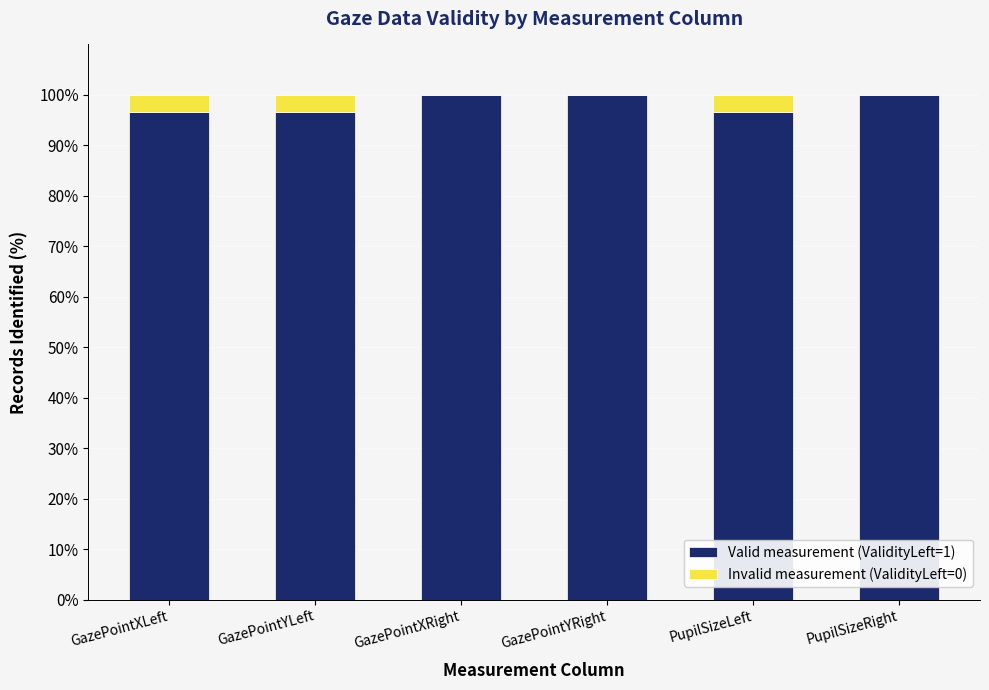

Reading right to left, what are the values for Valid measurement (ValidityLeft=1)?

PupilSizeRight=100.0	PupilSizeLeft=96.7	GazePointYRight=100.0	GazePointXRight=100.0	GazePointYLeft=96.7	GazePointXLeft=96.7